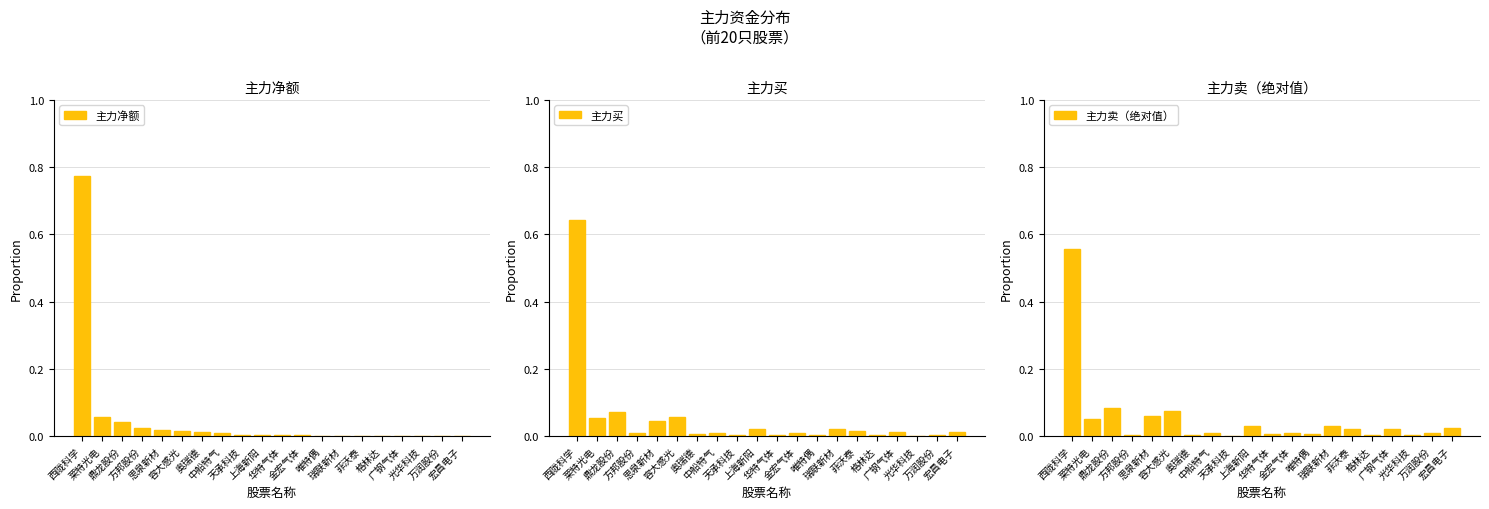

Which series has the widest spread of values?

主力净额